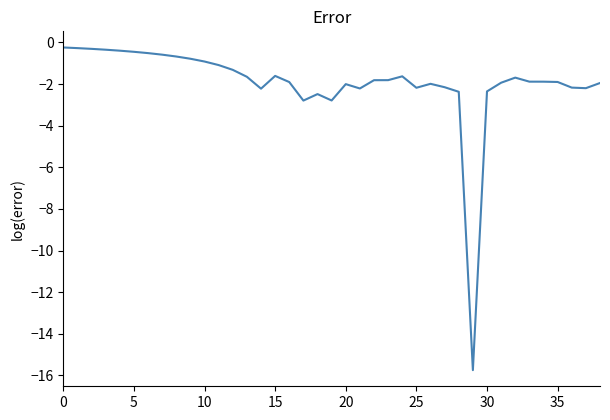

How many points are higher than both their immediate neighbors (excluding endpoints)?

6